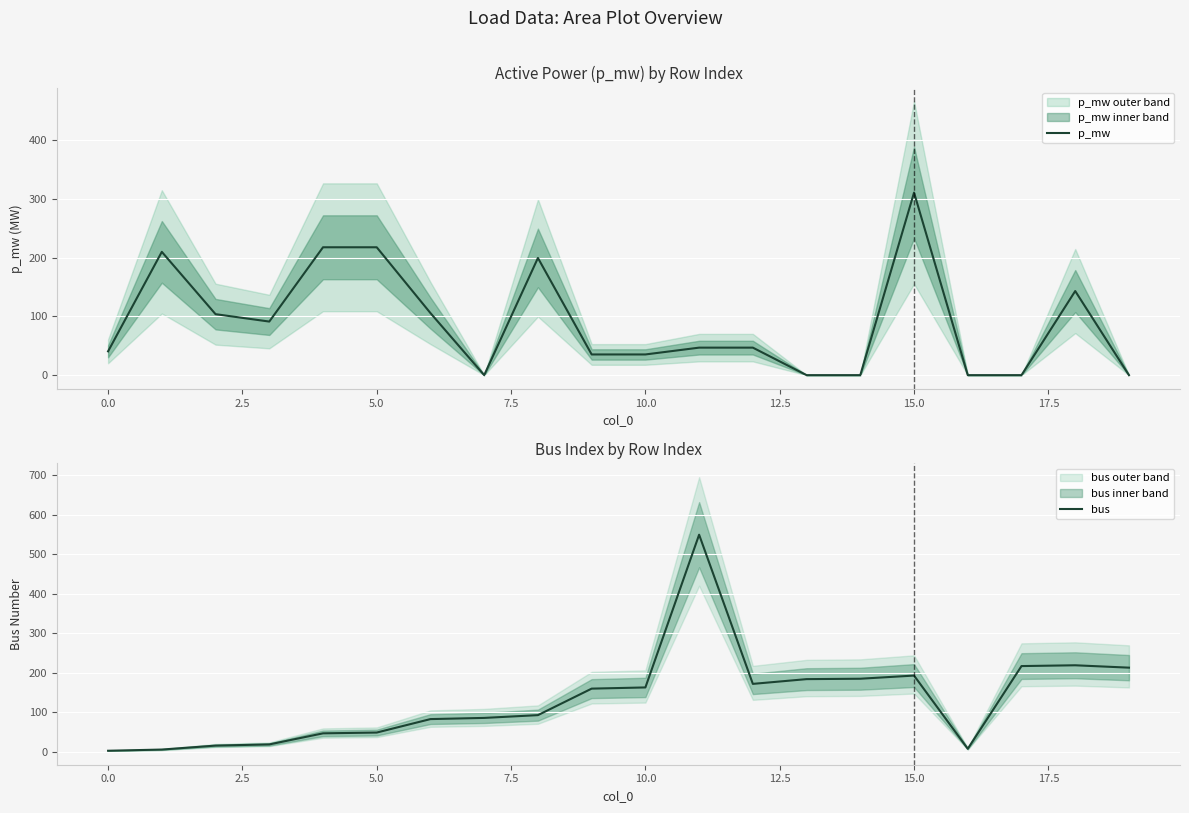

What are all the series names shown in the legend?

p_mw, bus